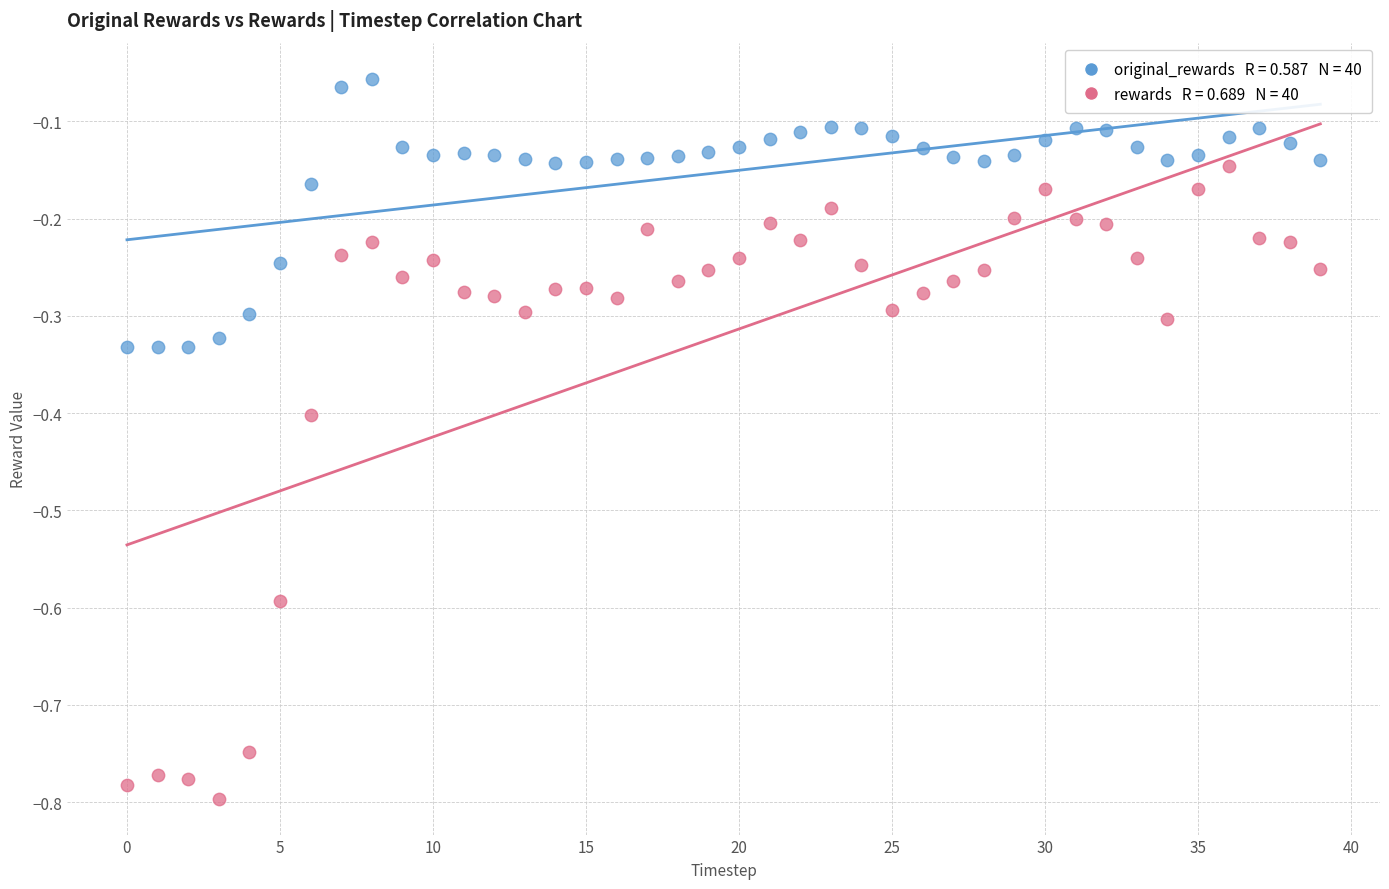

Across all data points, what is the range of Y values (max minus min)?

0.7